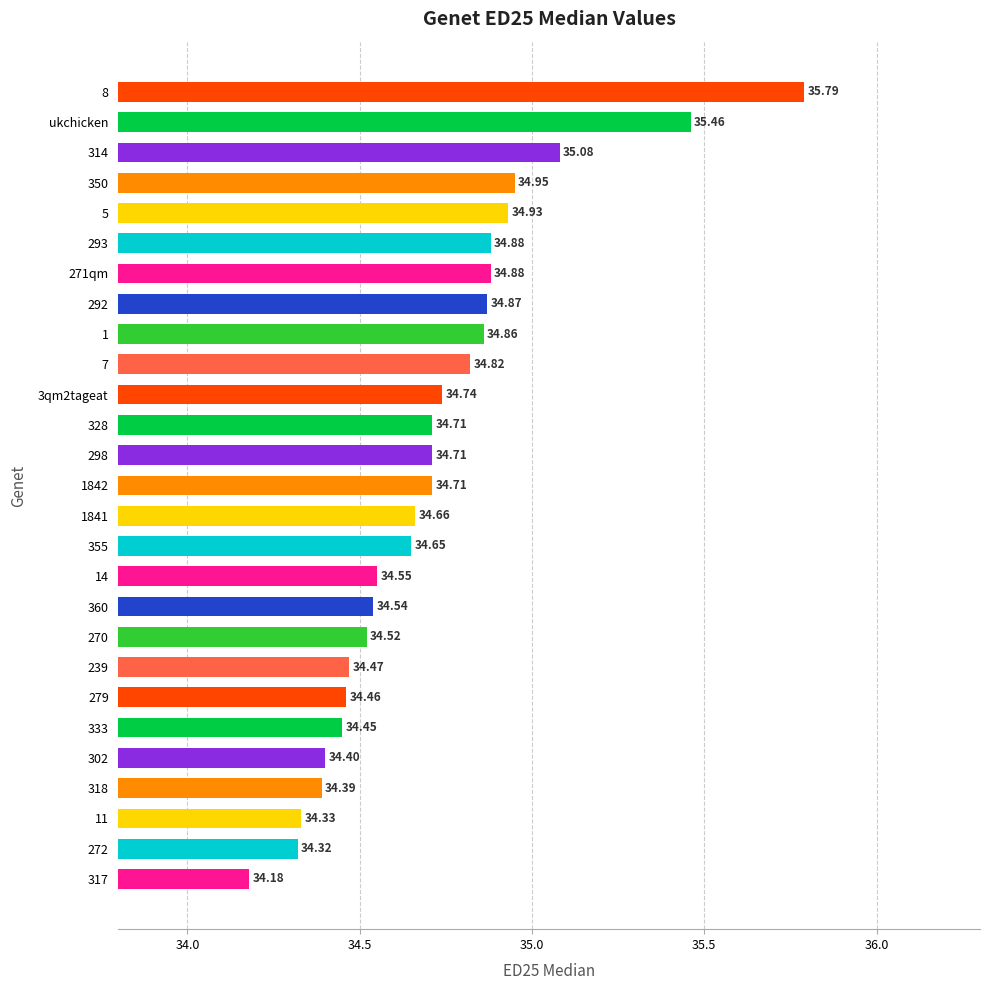

How many categories are shown in the chart?

27